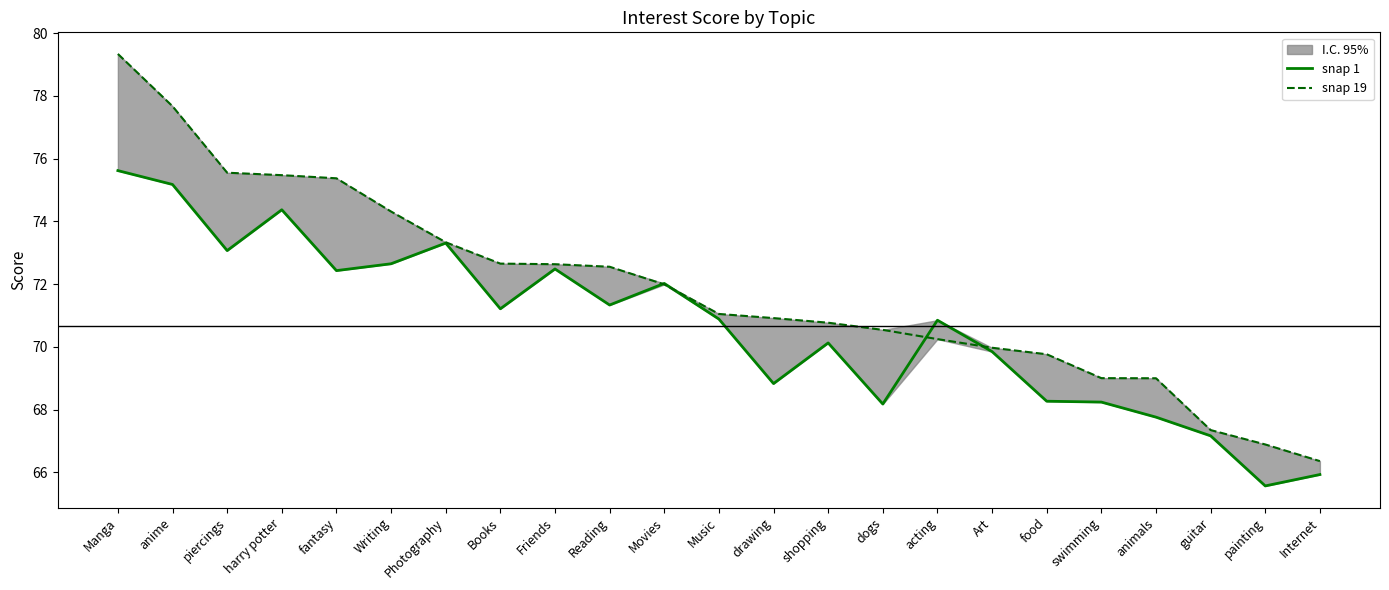

What position from the left is piercings?

3